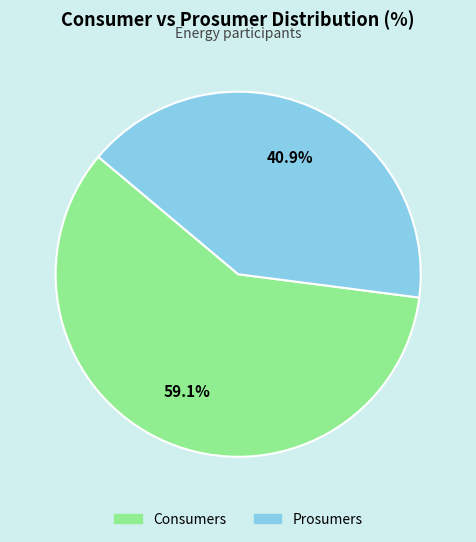

To the nearest percent, what percentage of the pie is Prosumers?

41%